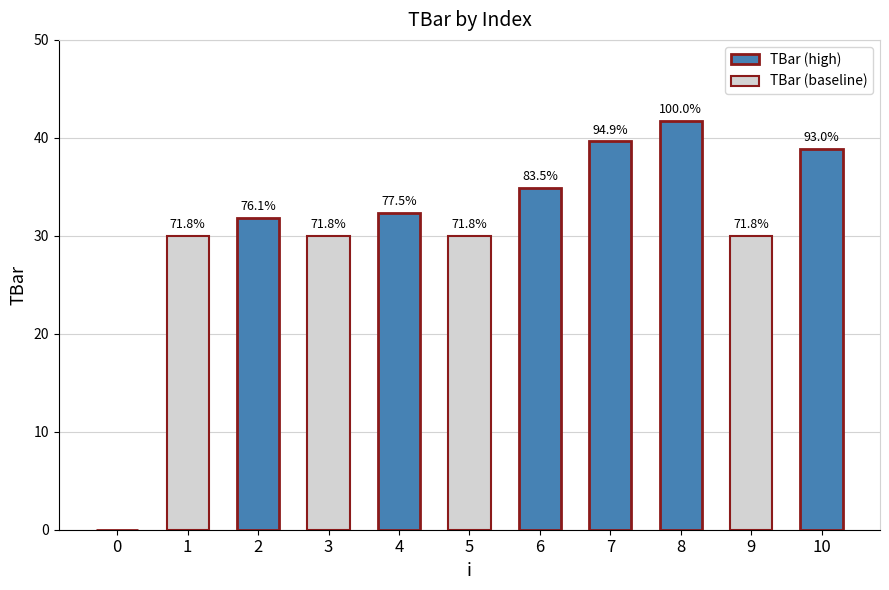

Are the bars grouped side by side (vs. stacked)?

No